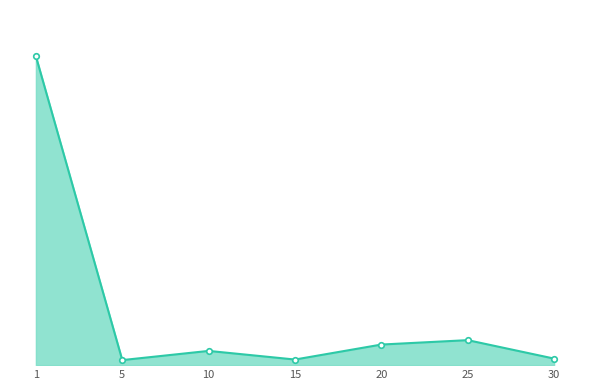

What is the sum of the values at 30 and 20?

14937.4